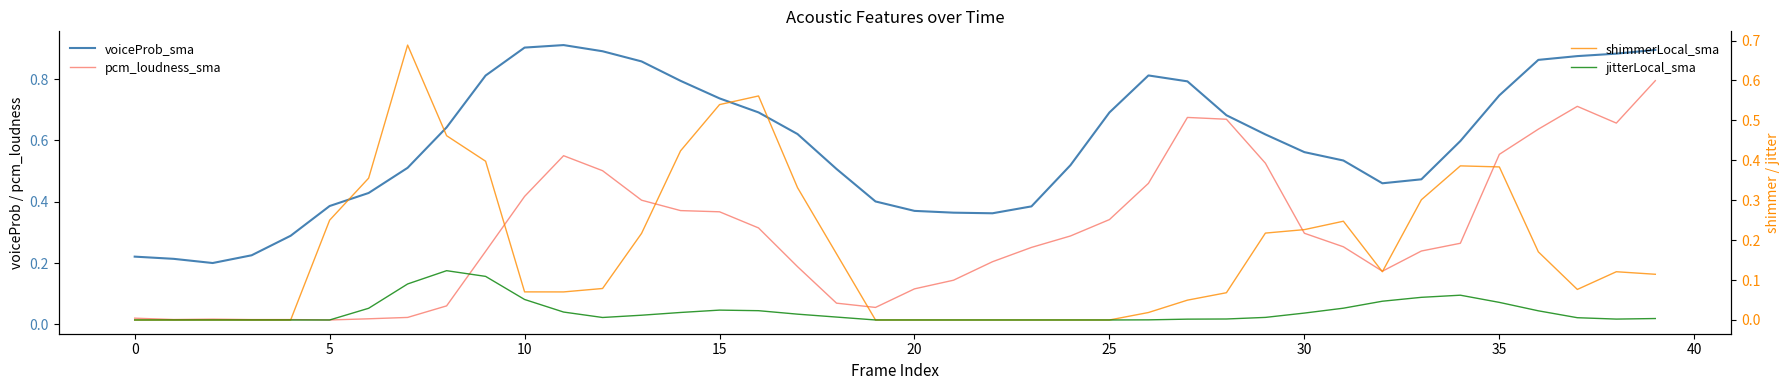

Which series changed the most between −5 and 38?

voiceProb_sma